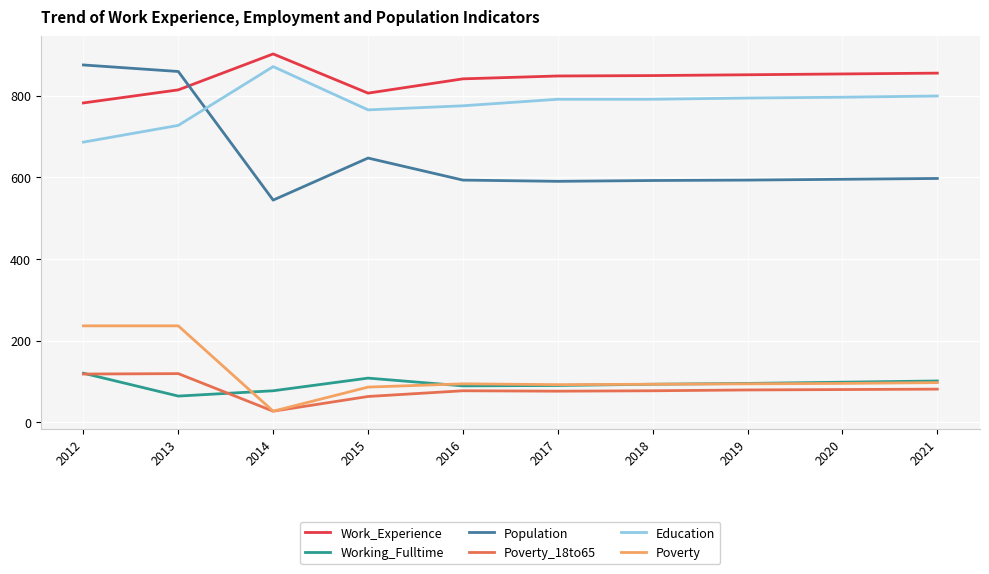

What is the difference between the second highest and minimum values in the Poverty_18to65 series?

91